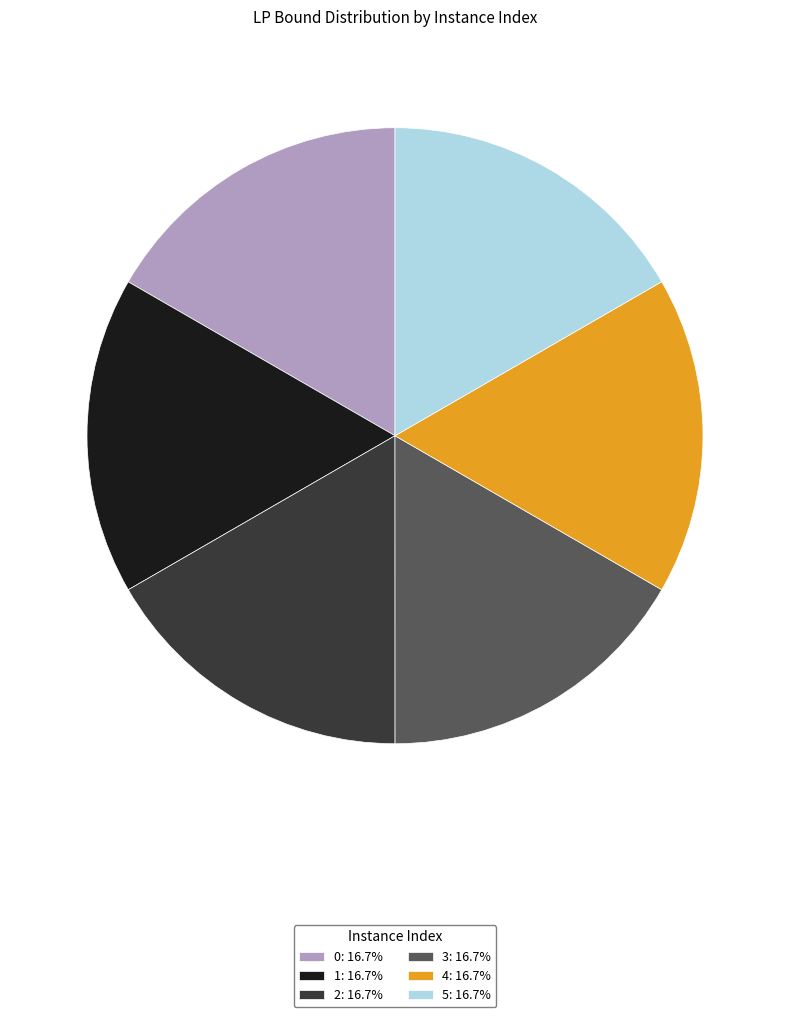

Does 4 account for over 50% of the chart?

No